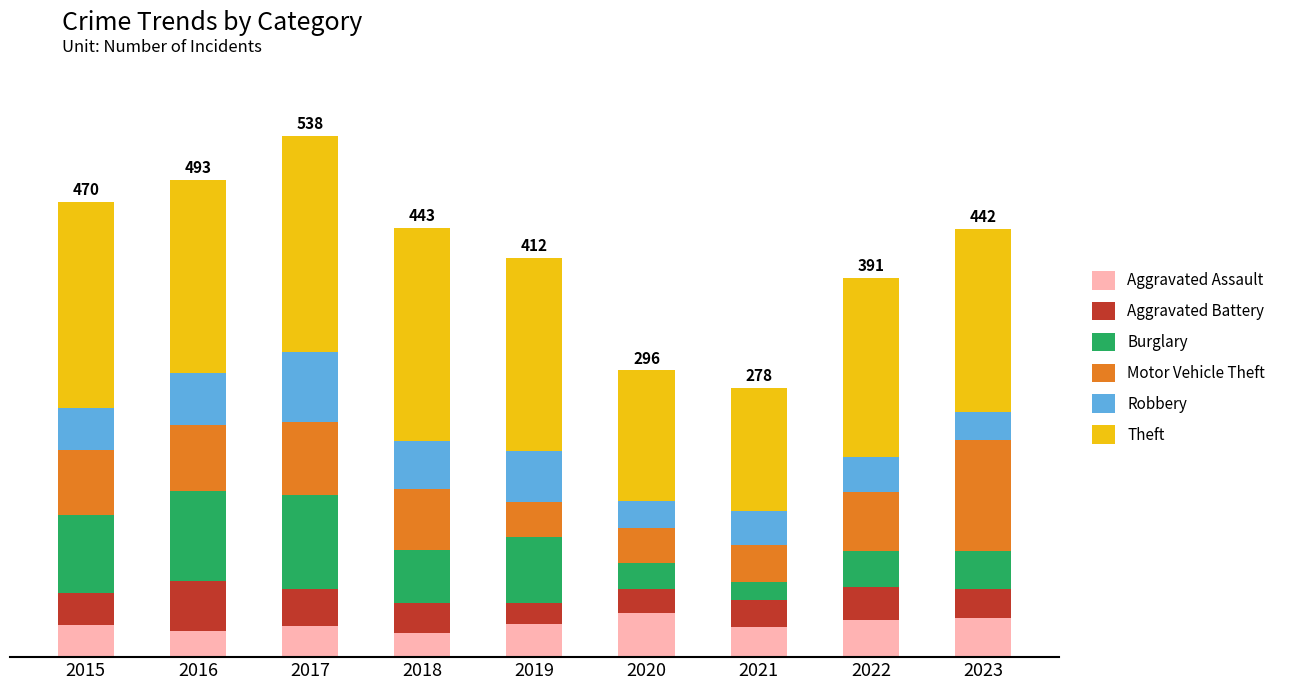

Which series has the widest spread of values?

Theft